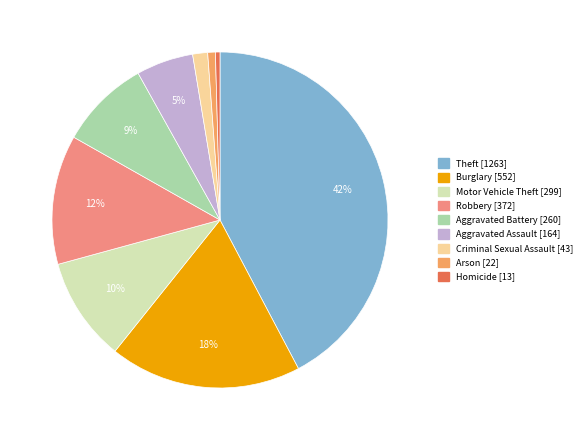

Does any single category account for the majority?

No